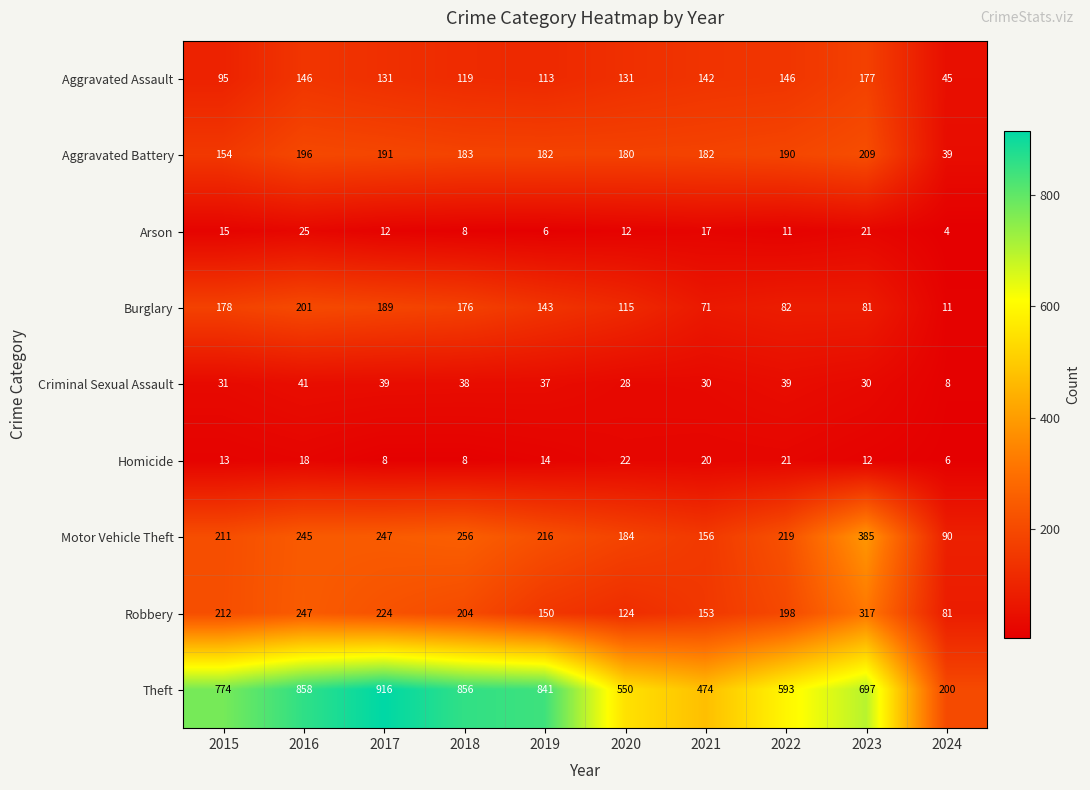

True or false: Homicide has a value of 22 at 2020.

True